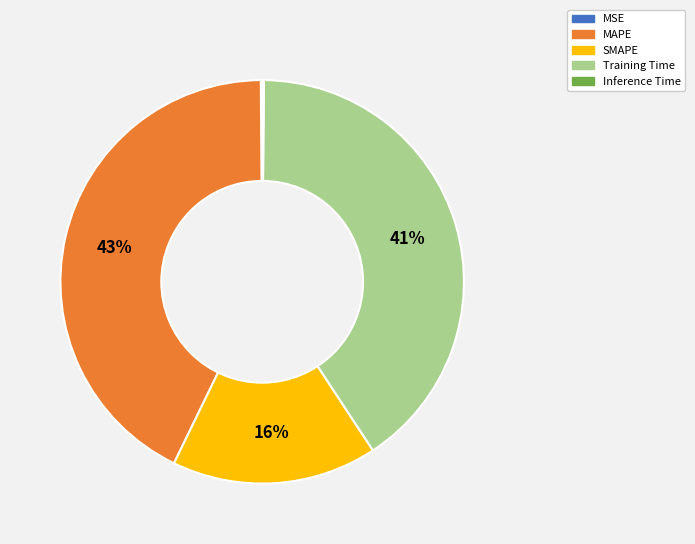

To the nearest percent, what is the difference between the MAPE and Training Time slice percentages?

2%